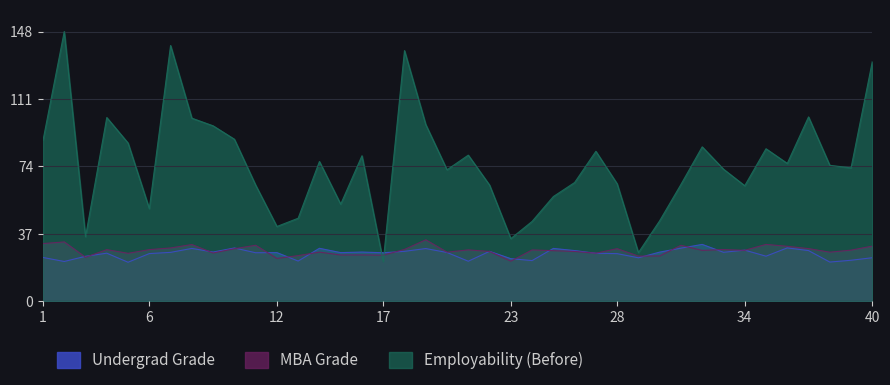

What is the smallest value displayed?

21.3